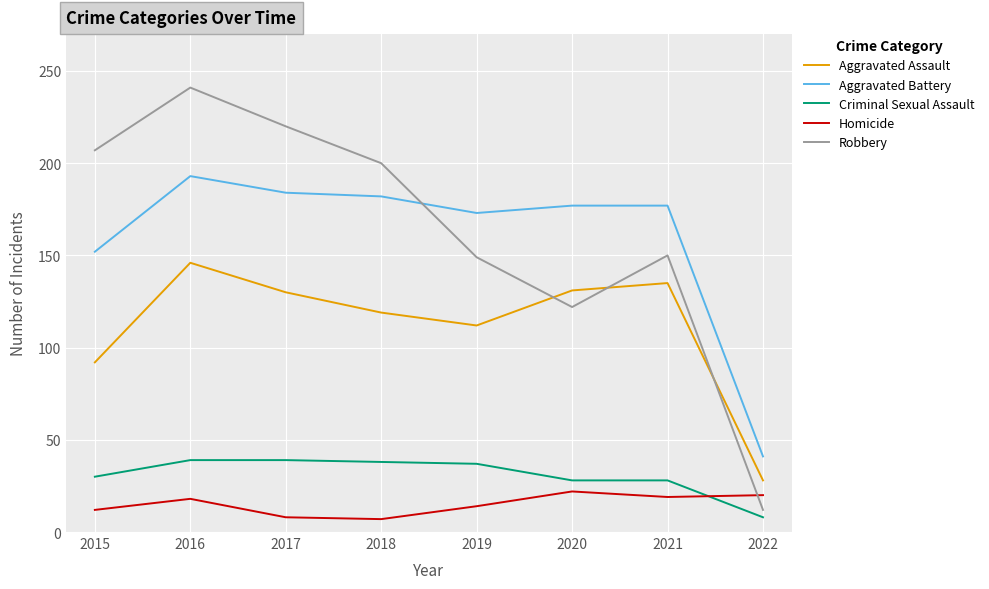

Is the value of Robbery at 2018 greater than the value of Aggravated Battery at 2019?

Yes